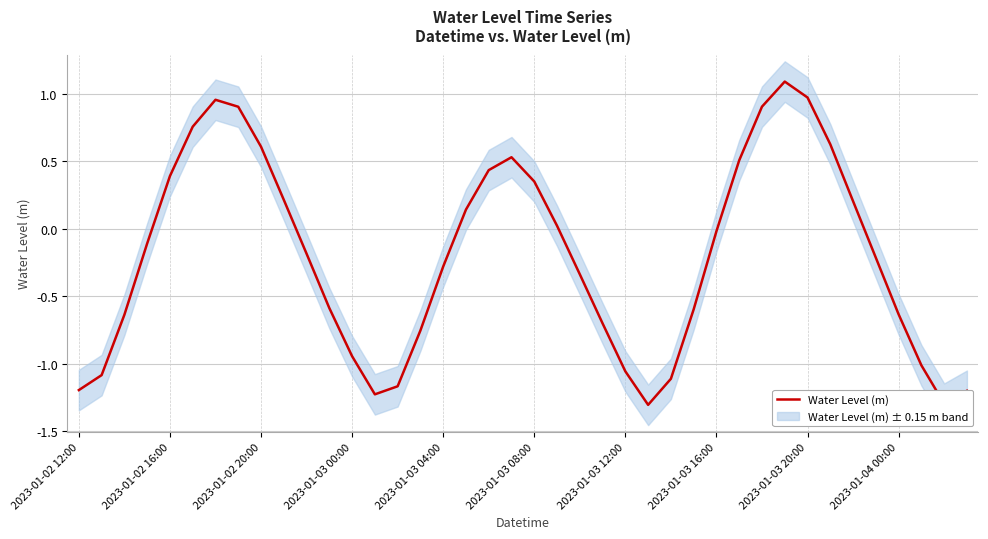

What is the lowest value of the Water Level (m) series?

-1.3